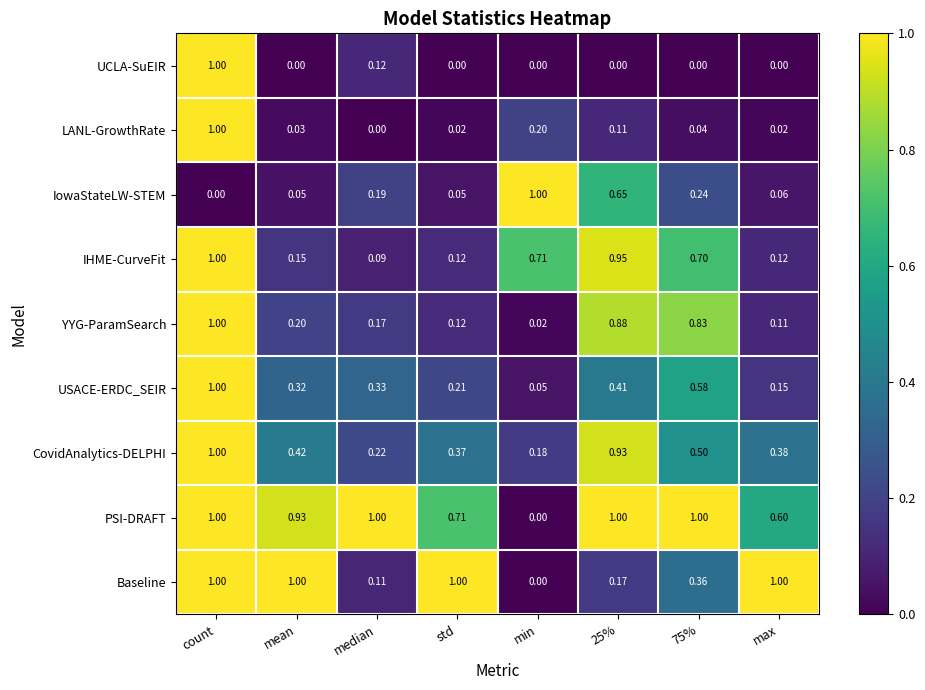

At which category is the sum across all series the highest?

count